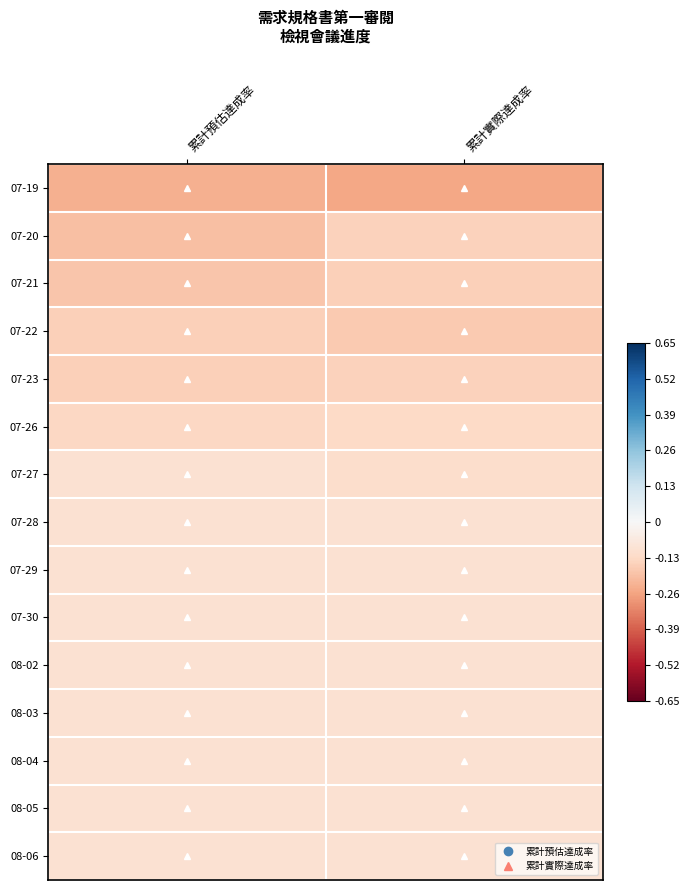

Reading left to right, transcribe all the data shown in this chart.

07-19: 累計預估達成率=-0.2	累計實際達成率=-0.2
07-20: 累計預估達成率=-0.2	累計實際達成率=-0.2
07-21: 累計預估達成率=-0.2	累計實際達成率=-0.2
07-22: 累計預估達成率=-0.2	累計實際達成率=-0.2
07-23: 累計預估達成率=-0.2	累計實際達成率=-0.2
07-26: 累計預估達成率=-0.1	累計實際達成率=-0.1
07-27: 累計預估達成率=-0.1	累計實際達成率=-0.1
07-28: 累計預估達成率=-0.1	累計實際達成率=-0.1
07-29: 累計預估達成率=-0.1	累計實際達成率=-0.1
07-30: 累計預估達成率=-0.1	累計實際達成率=-0.1
08-02: 累計預估達成率=-0.1	累計實際達成率=-0.1
08-03: 累計預估達成率=-0.1	累計實際達成率=-0.1
08-04: 累計預估達成率=-0.1	累計實際達成率=-0.1
08-05: 累計預估達成率=-0.1	累計實際達成率=-0.1
08-06: 累計預估達成率=-0.1	累計實際達成率=-0.1